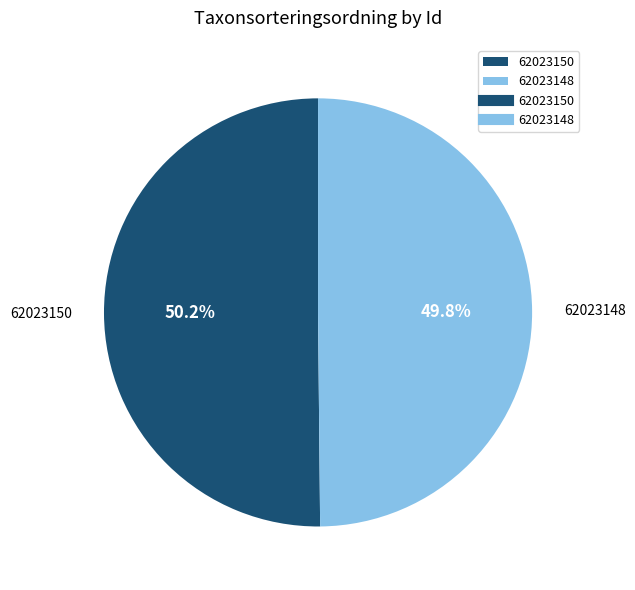

To the nearest percent, what is the combined percentage of 62023148 and 62023150?

100%